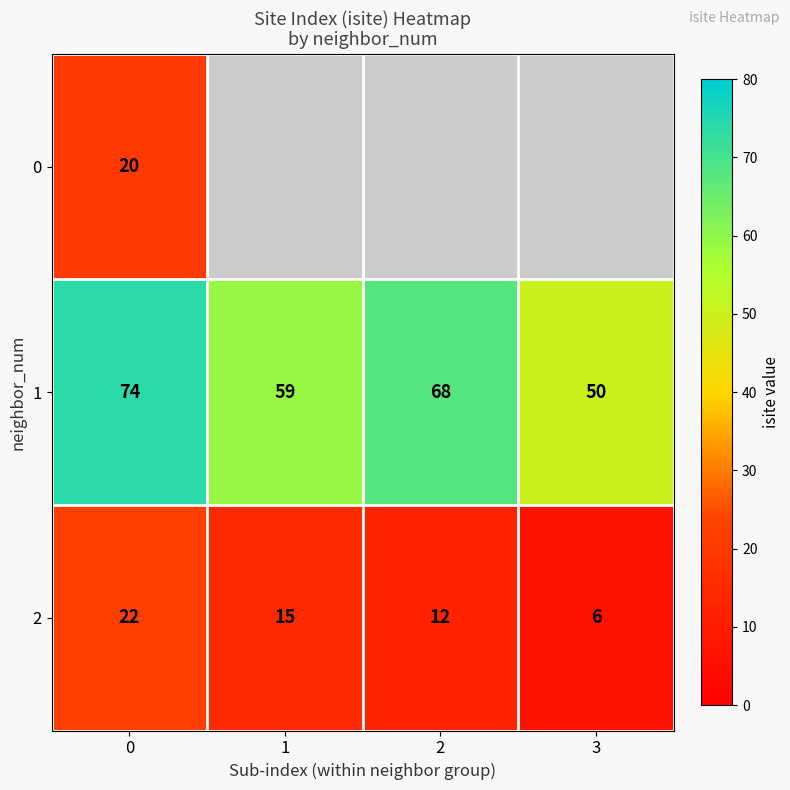

What is the sum of all 1 values?

251